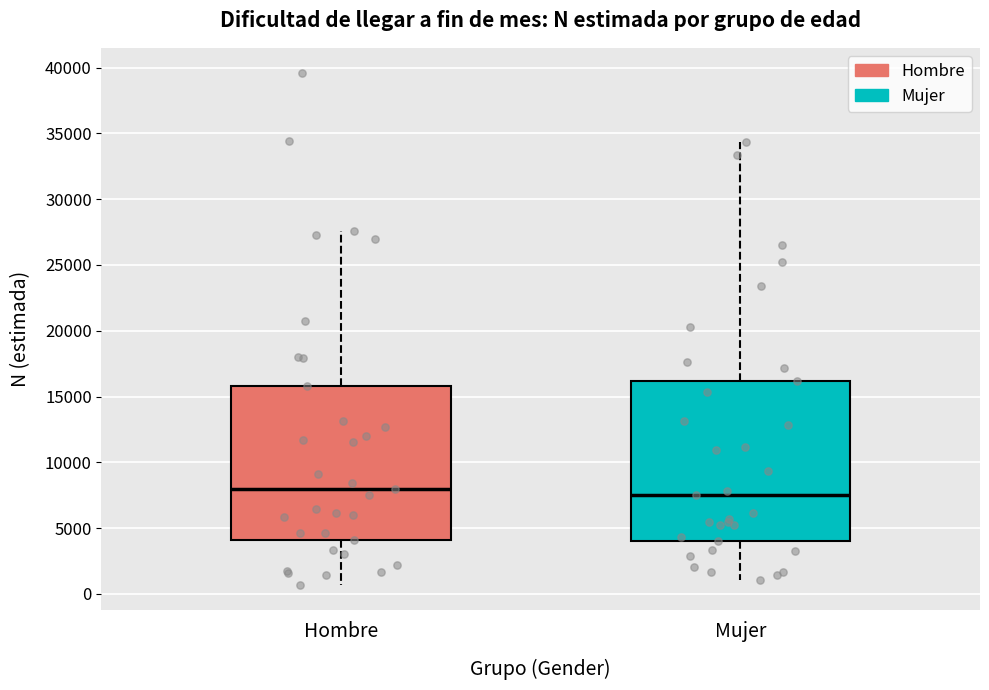

Reading left to right, read every box against the y-axis: the position of its median line, the range the box covers, and the ends of its whiskers. The values are not printed on the chart, so give them approximately, as read against the axis.

Hombre: median 8000, box 4000 to 16000, whiskers 500 to 27500
Mujer: median 7500, box 4000 to 16000, whiskers 1000 to 34500